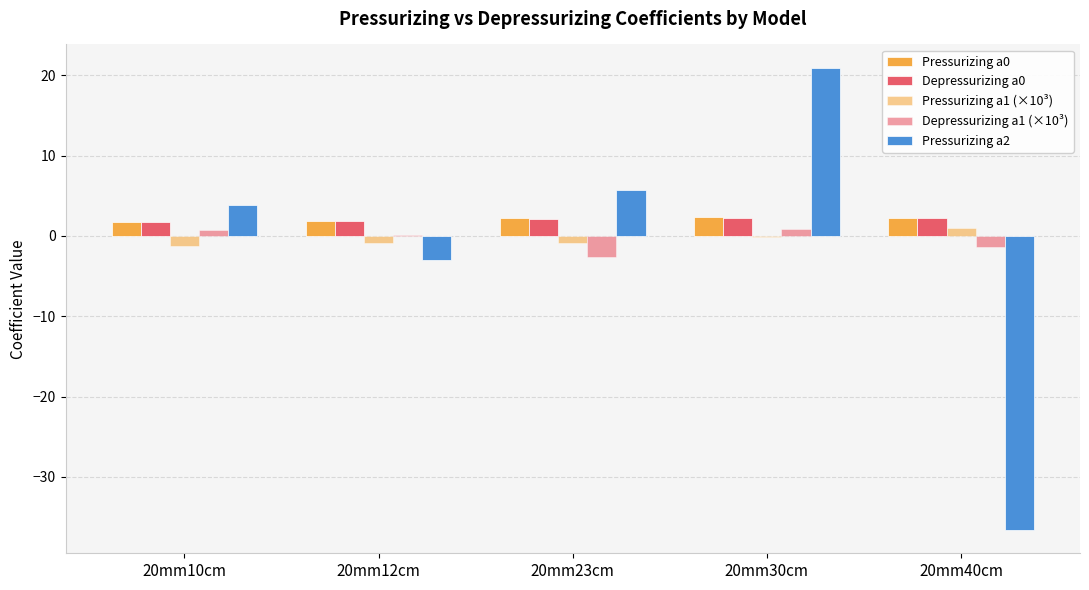

What is the sum of all Pressurizing a0 values?

10.4